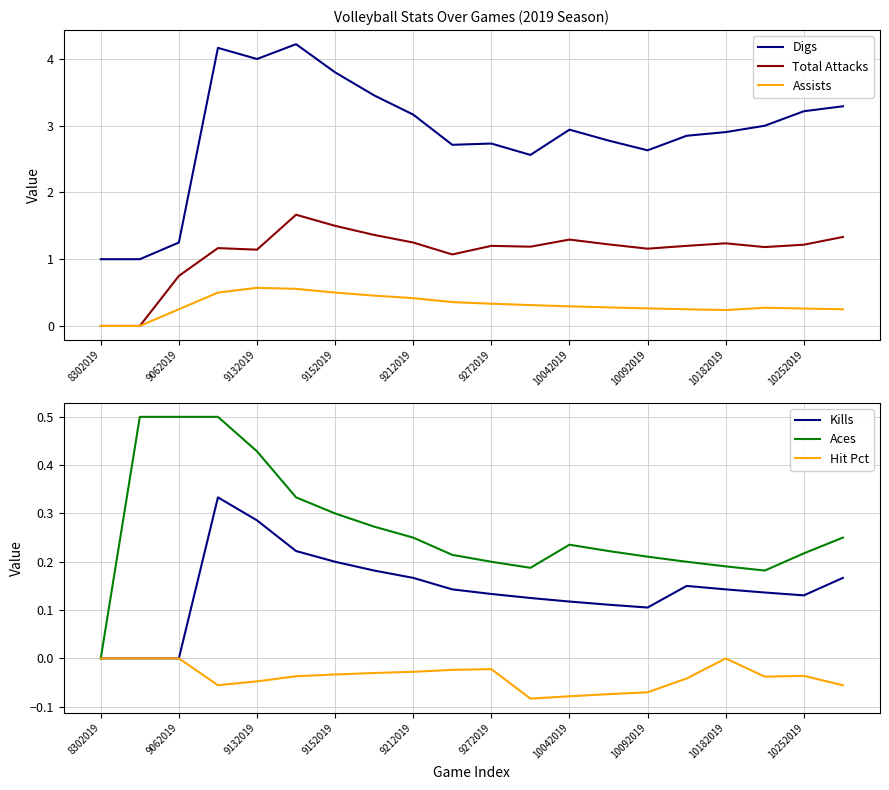

True or false: Digs and Assists intersect in this chart.

False